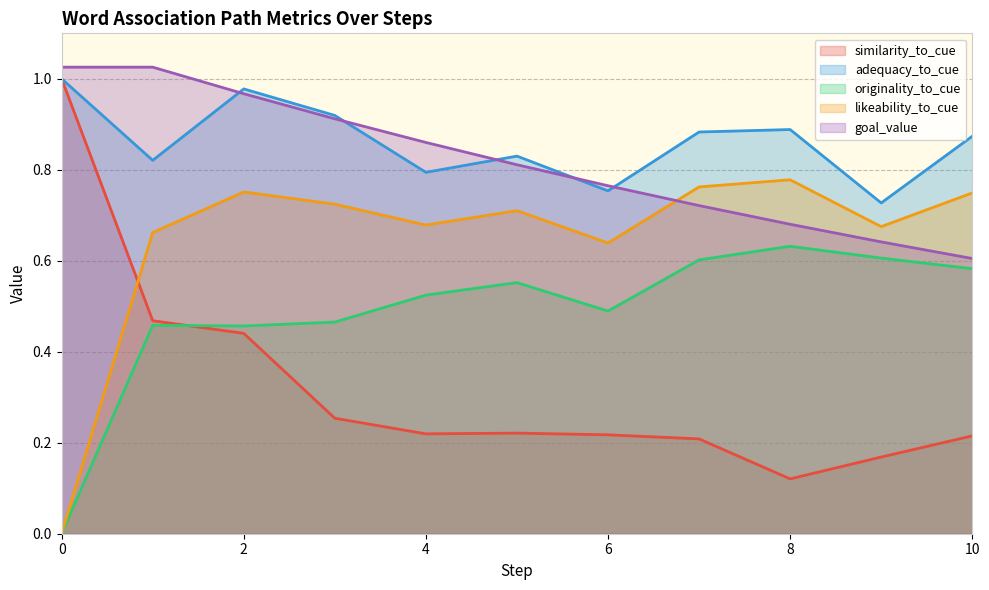

Is it true that similarity_to_cue equals 0.1 at 8?

False